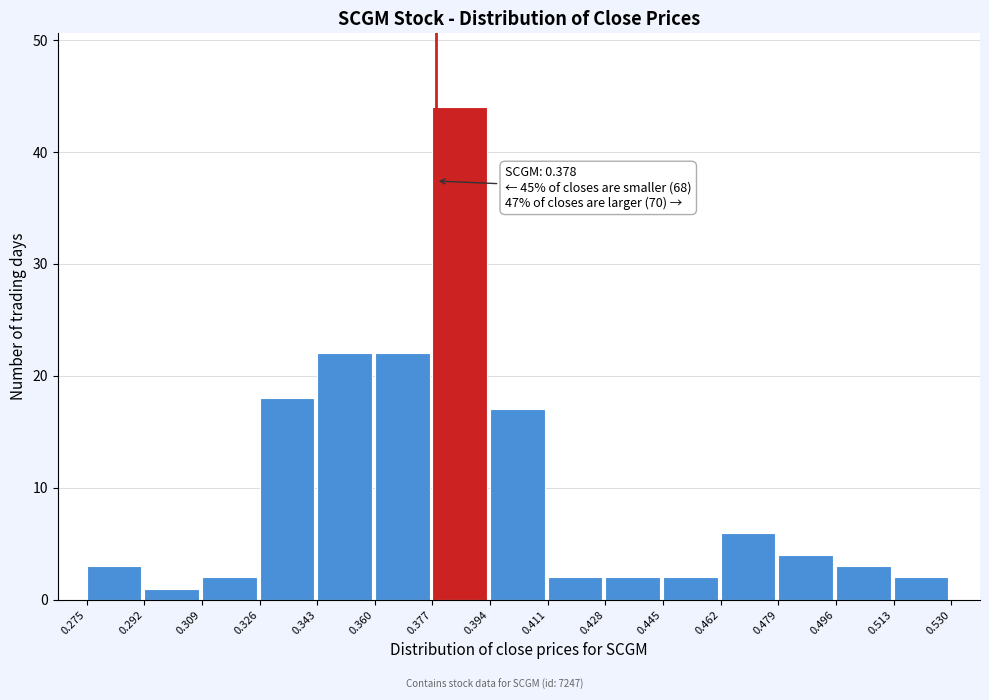

Over which range of the x-axis is the bar tallest?

0.377 to 0.394